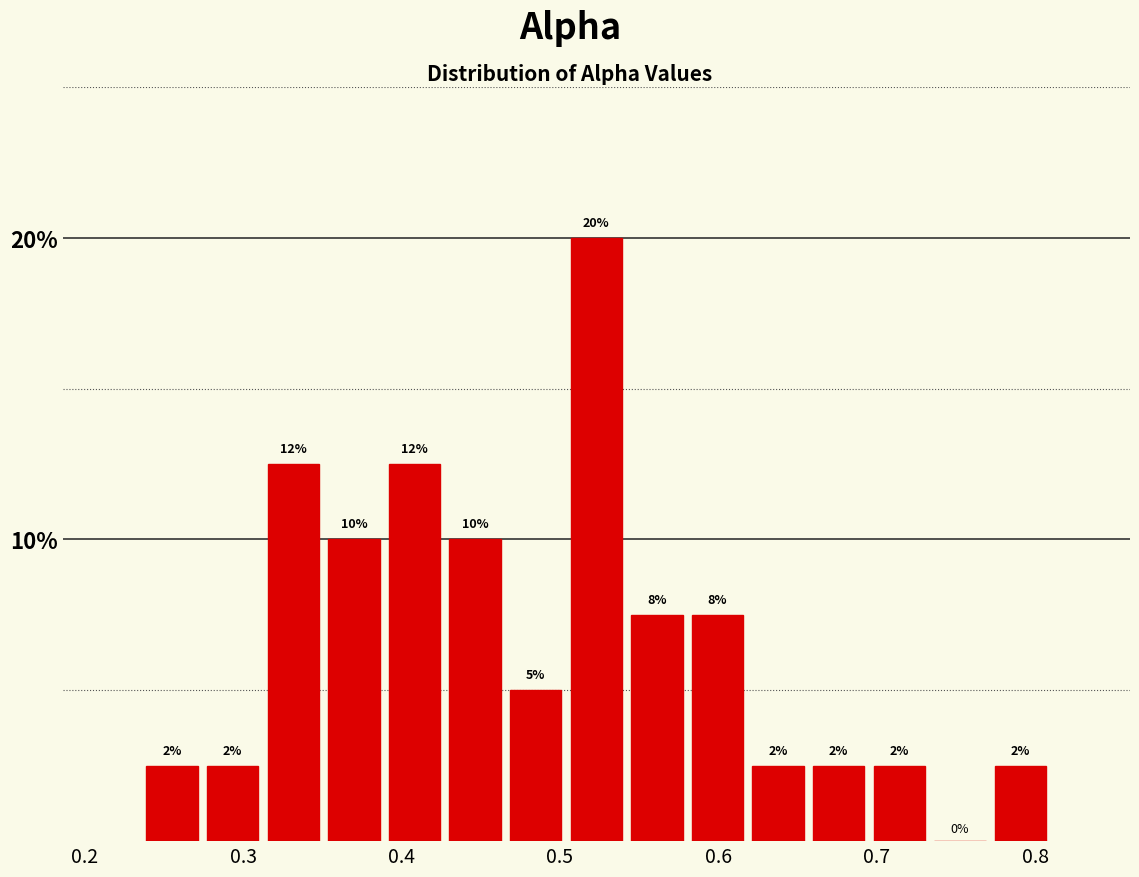

Read against the x-axis, roughly where is the centre of the tallest bar?

0.52